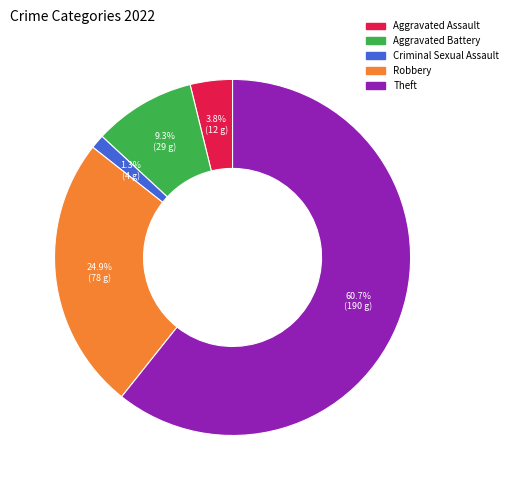

What percentage is the Aggravated Battery slice, to the nearest percent?

9%